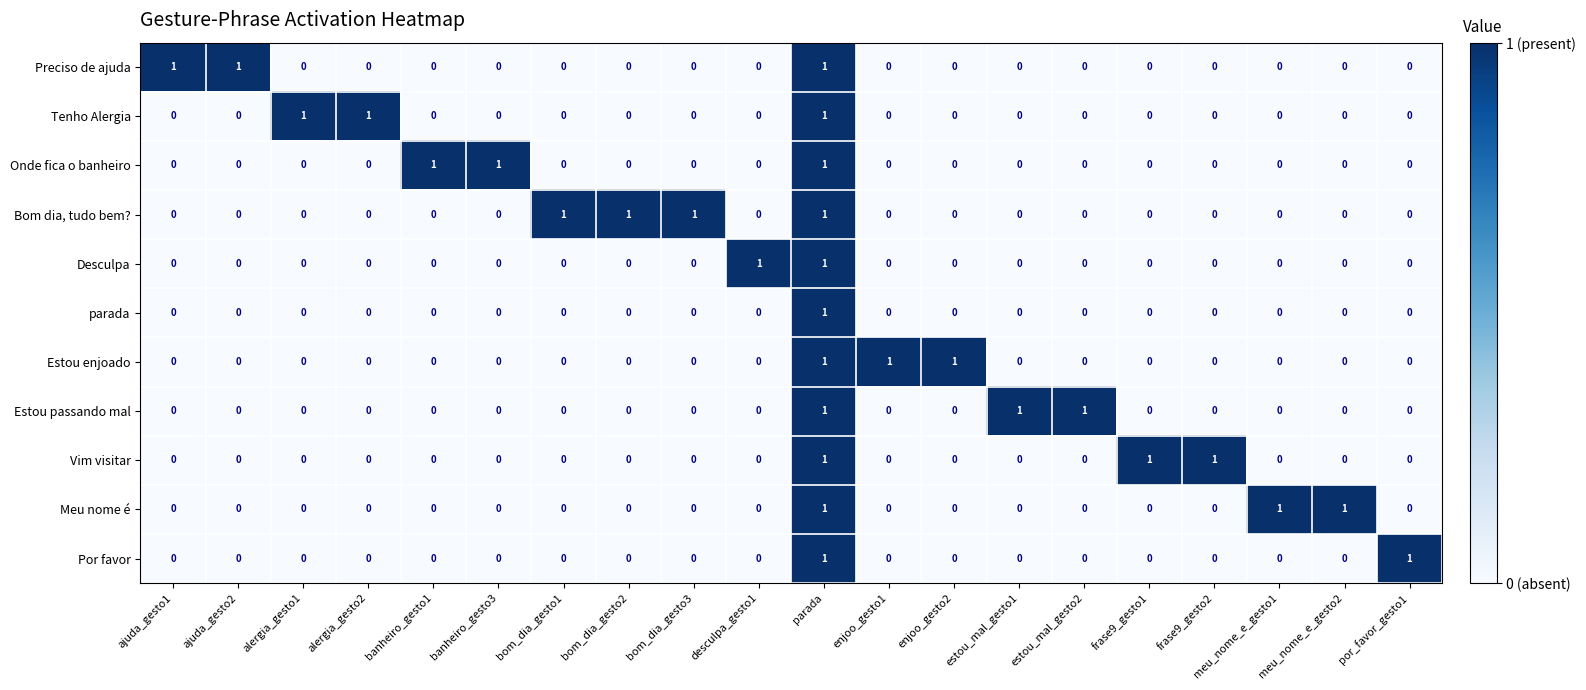

What is the sum of all Estou enjoado values?

3